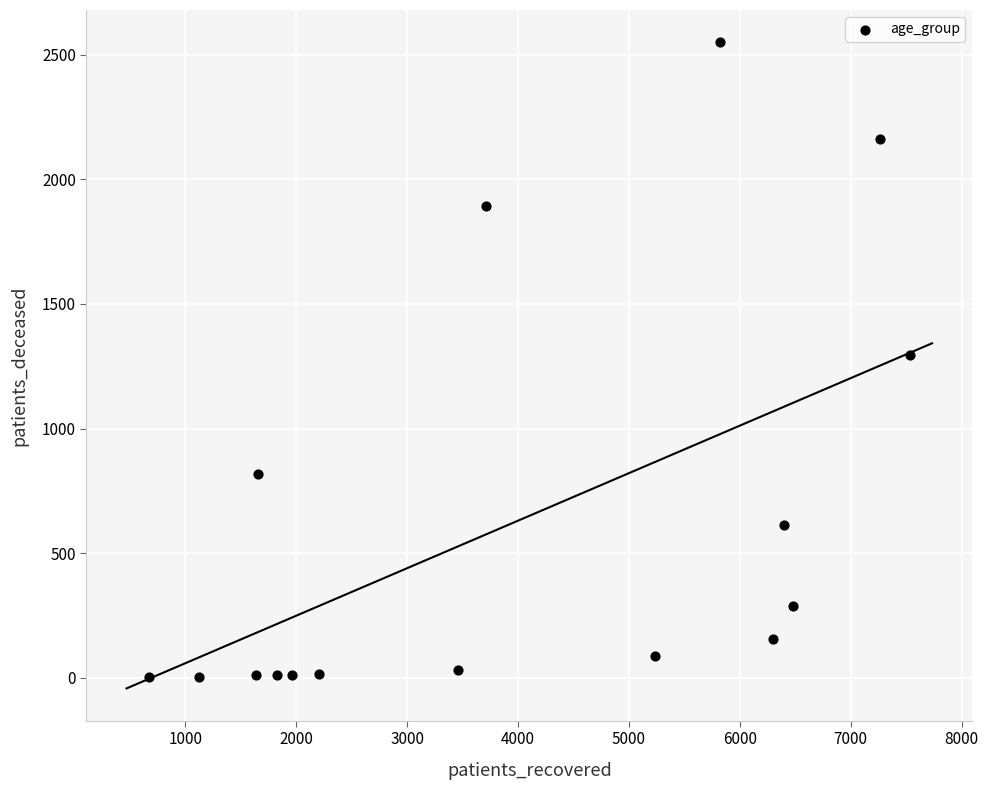

What is the range of Y values (max minus min)?

2547